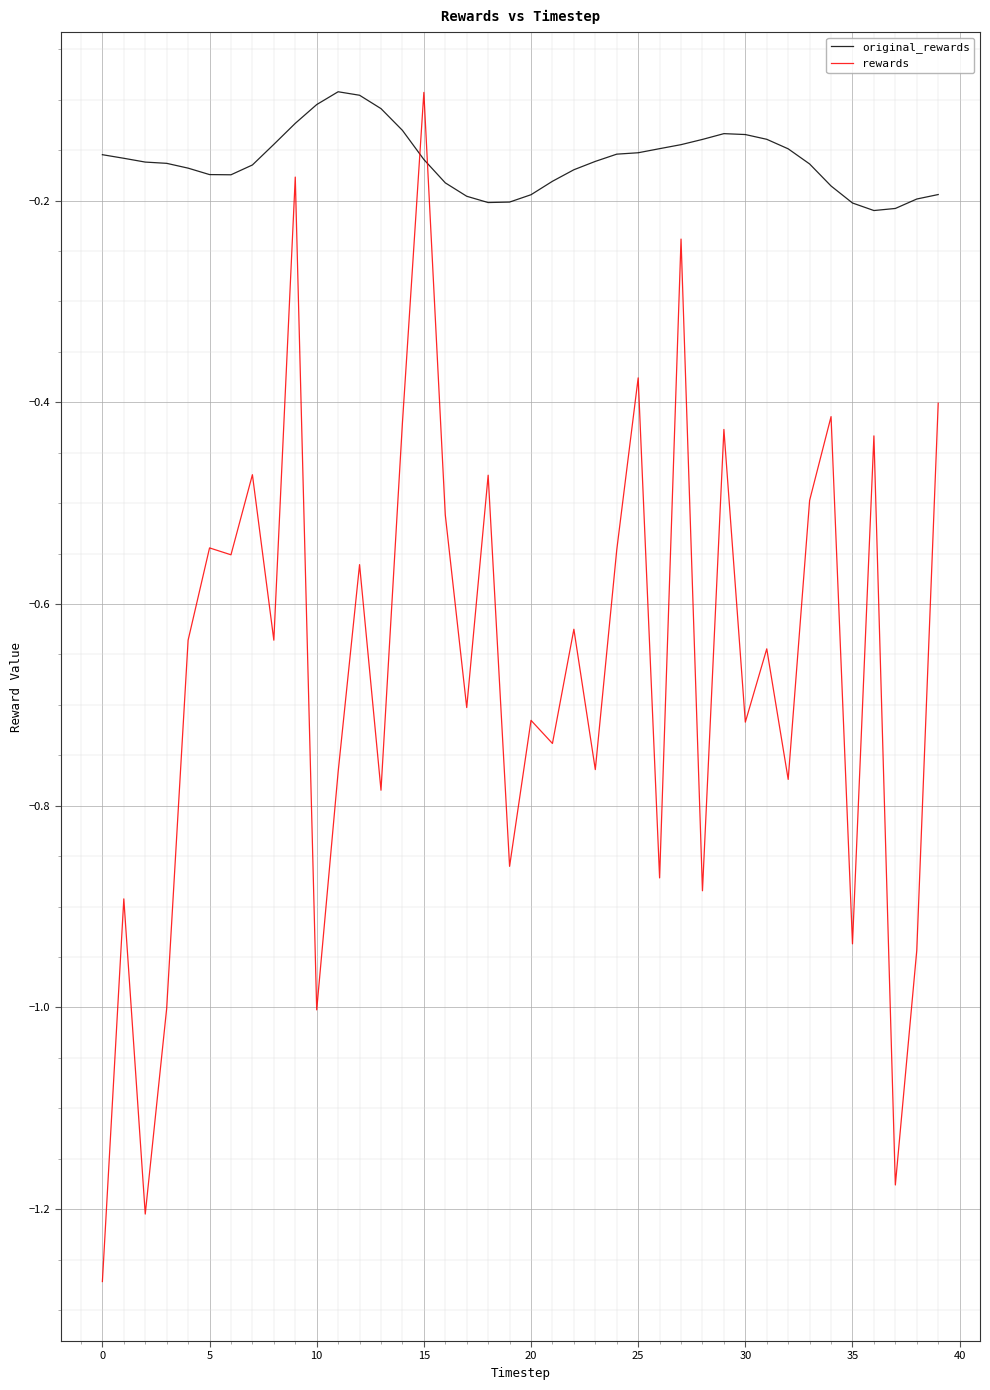

After their last crossing, which series has the higher values: rewards or original_rewards?

original_rewards